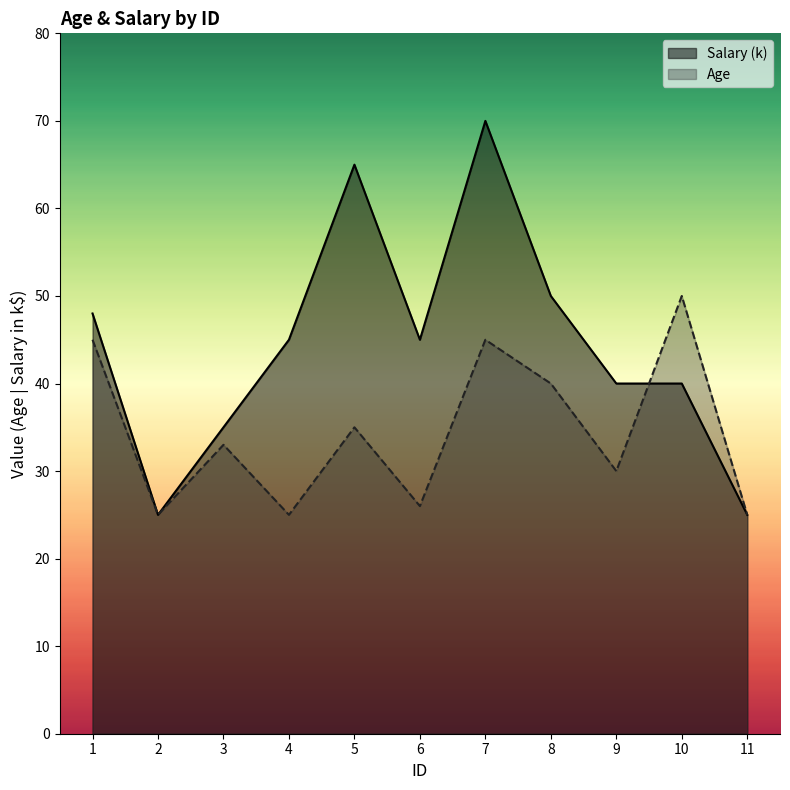

How many values in the Salary series exceed 45?

4